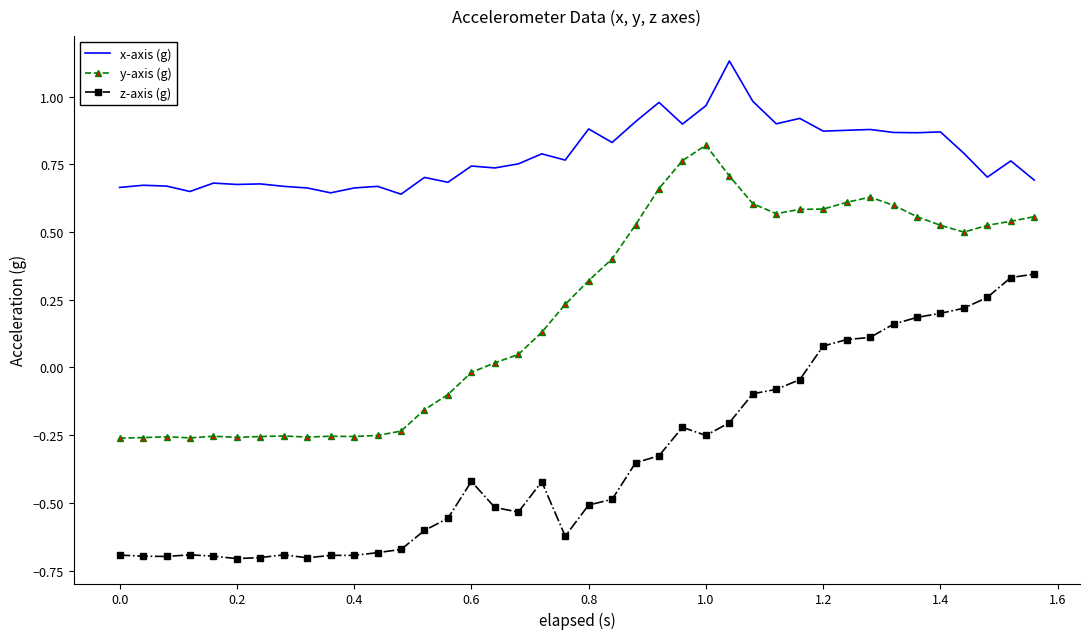

Rank the series by their maximum value, from highest to lowest.

x-axis (g), y-axis (g), z-axis (g)